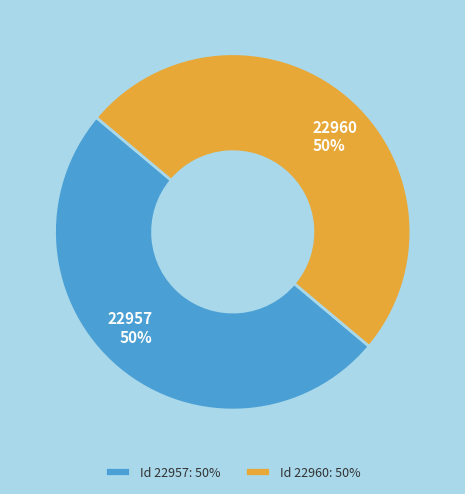

To the nearest percent, what portion does 22957 represent?

50%